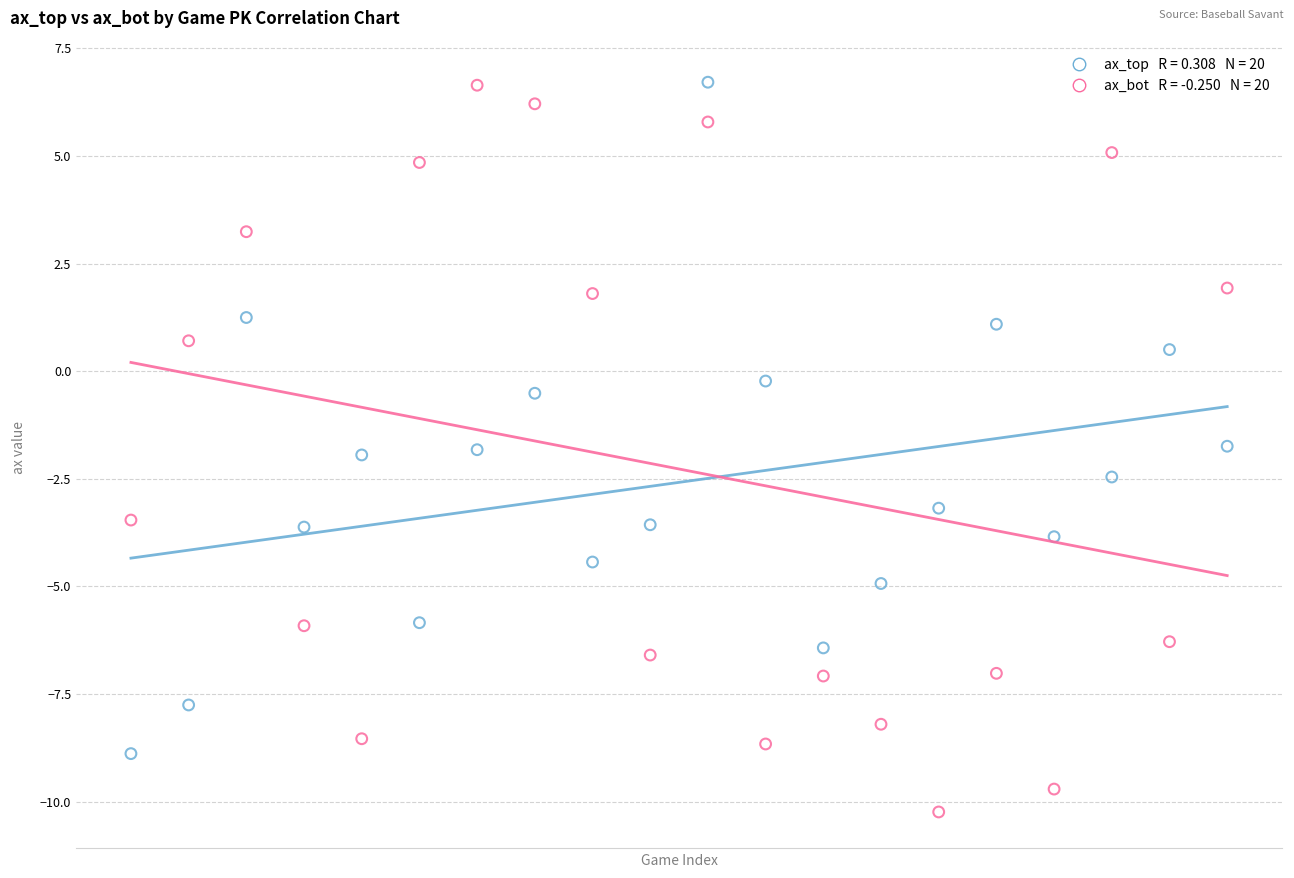

Across all data points, what is the range of Y values (max minus min)?

17.0